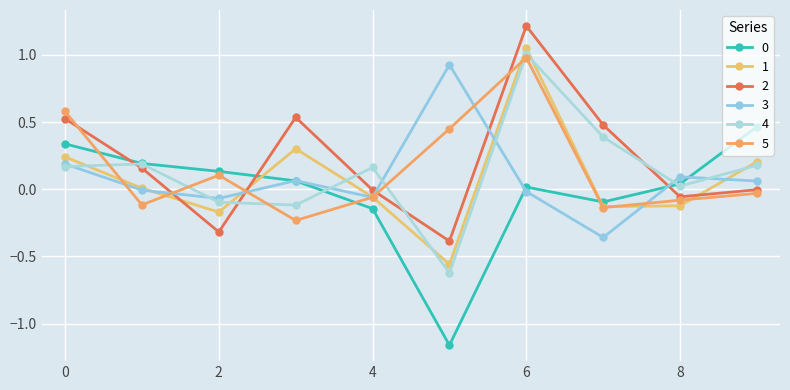

Does the chart have visible grid lines?

Yes